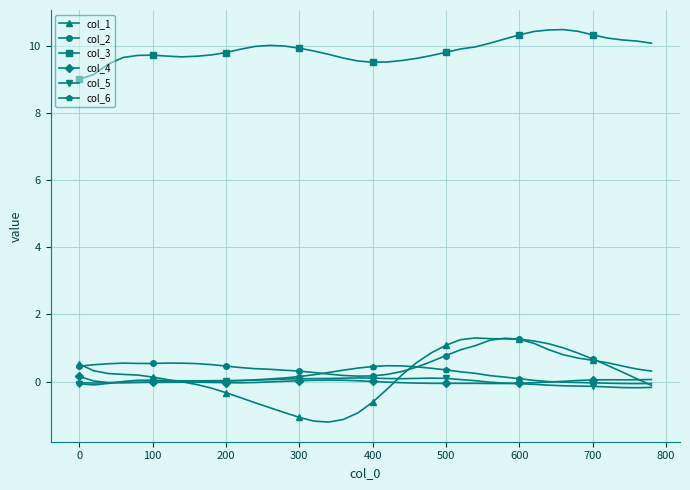

True or false: col_3 and col_2 cross at least once.

False